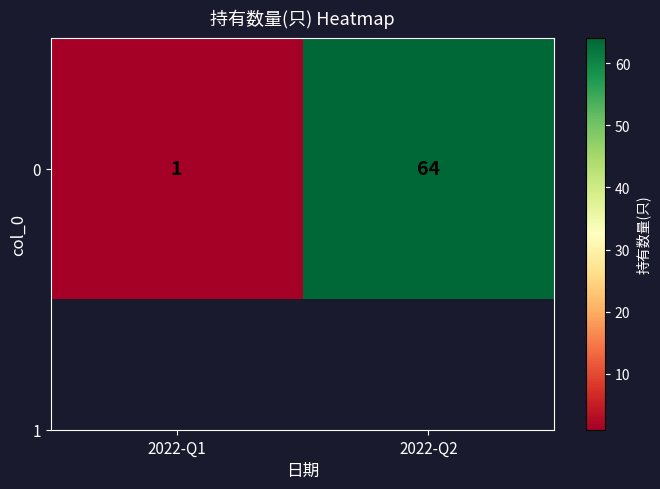

How many values are below 64?

1